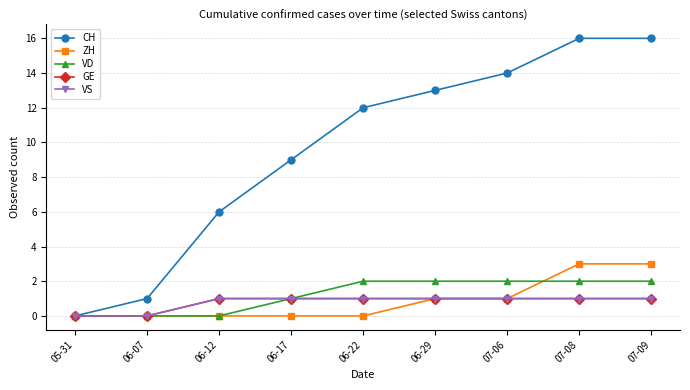

What is the label of the 2nd point from the left?

06-07